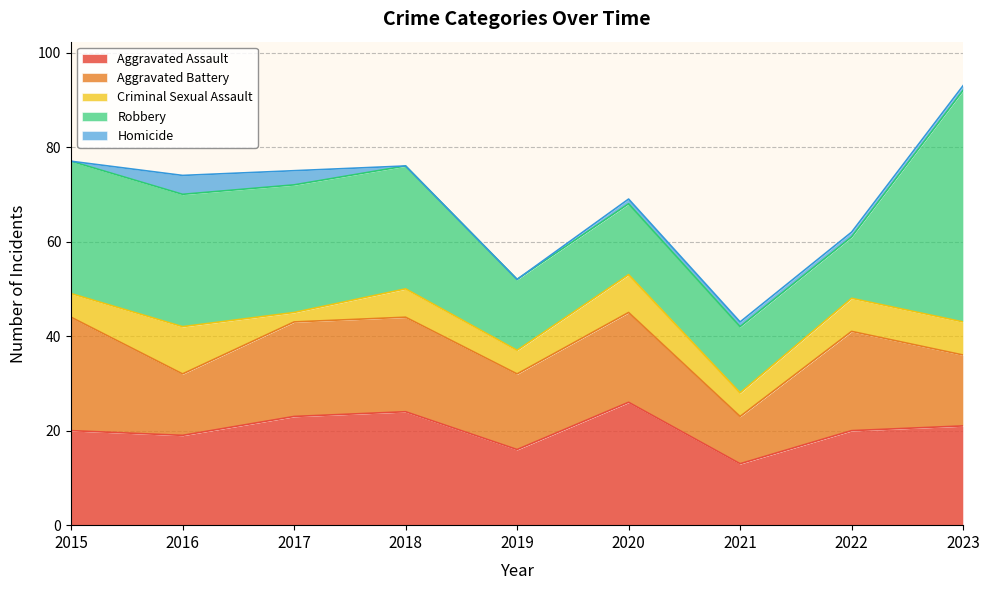

What is the total value across all series at 2017?

75